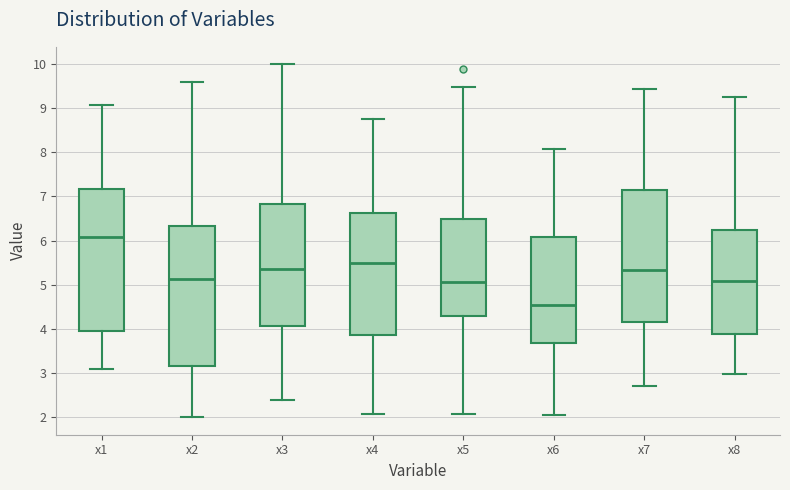

Reading left to right, read every box against the y-axis: the position of its median line, the range the box covers, and the ends of its whiskers. The values are not printed on the chart, so give them approximately, as read against the axis.

x1: median 6.1, box 4.0 to 7.2, whiskers 3.1 to 9.1
x2: median 5.1, box 3.2 to 6.3, whiskers 2.0 to 9.6
x3: median 5.4, box 4.1 to 6.8, whiskers 2.4 to 10.0
x4: median 5.5, box 3.9 to 6.6, whiskers 2.1 to 8.8
x5: median 5.1, box 4.3 to 6.5, whiskers 2.1 to 9.5
x6: median 4.5, box 3.7 to 6.1, whiskers 2.0 to 8.1
x7: median 5.3, box 4.2 to 7.2, whiskers 2.7 to 9.4
x8: median 5.1, box 3.9 to 6.2, whiskers 3.0 to 9.3